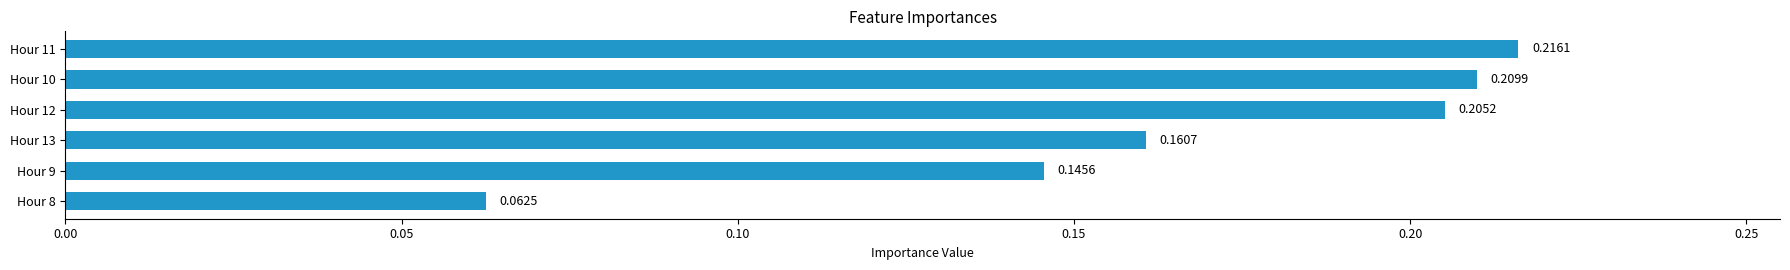

List the labels in order of value, largest first.

Hour 11, Hour 10, Hour 12, Hour 13, Hour 9, Hour 8